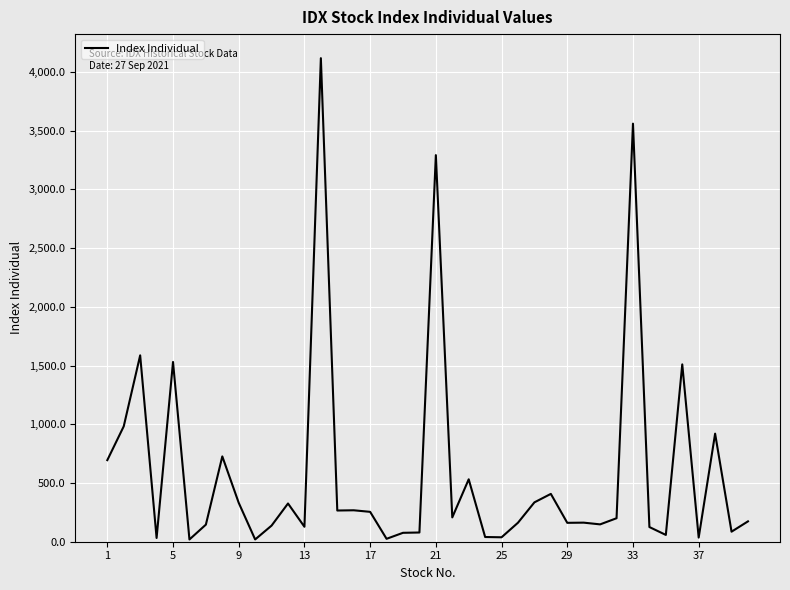

What is the greatest value displayed?

4117.1